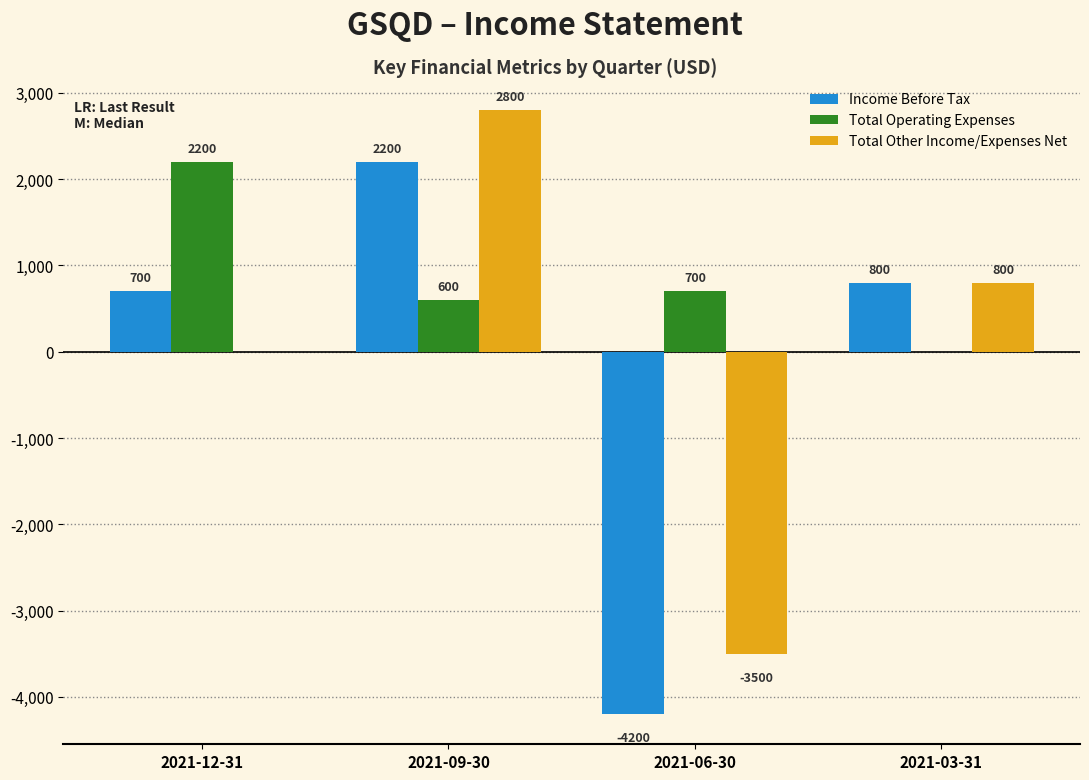

True or false: Total Operating Expenses has a value of 0 at 2021-03-31.

True